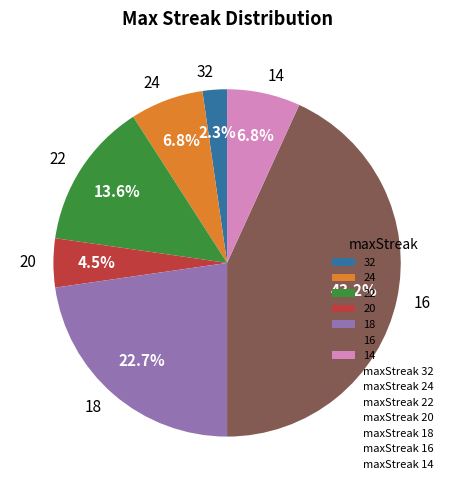

Which has a higher value, 24 or 32?

24